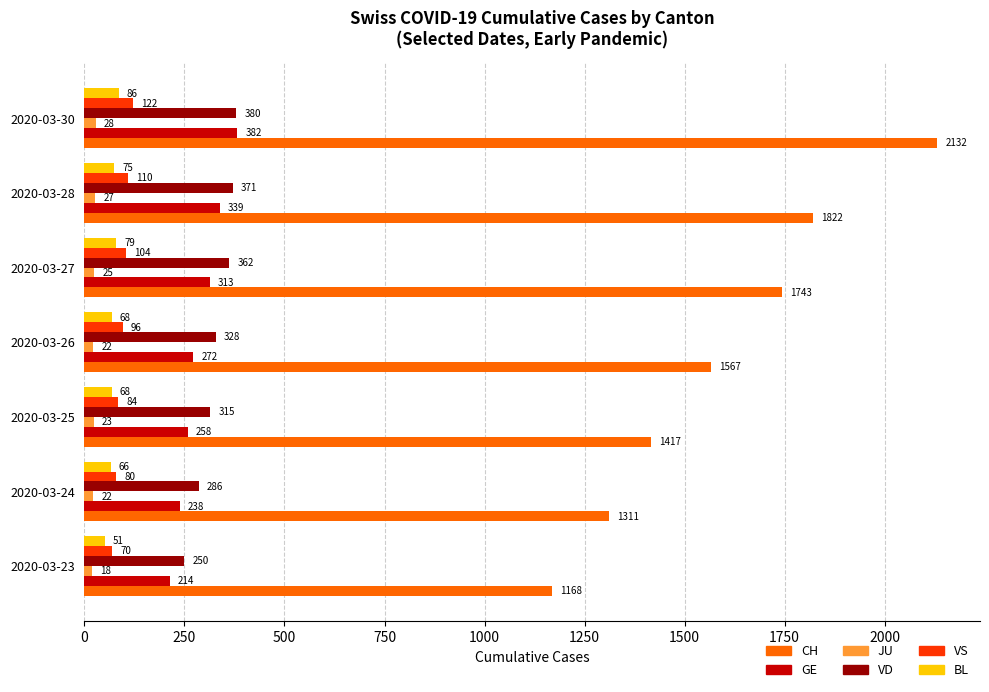

Where is VS nearest to the value 96?

2020-03-26